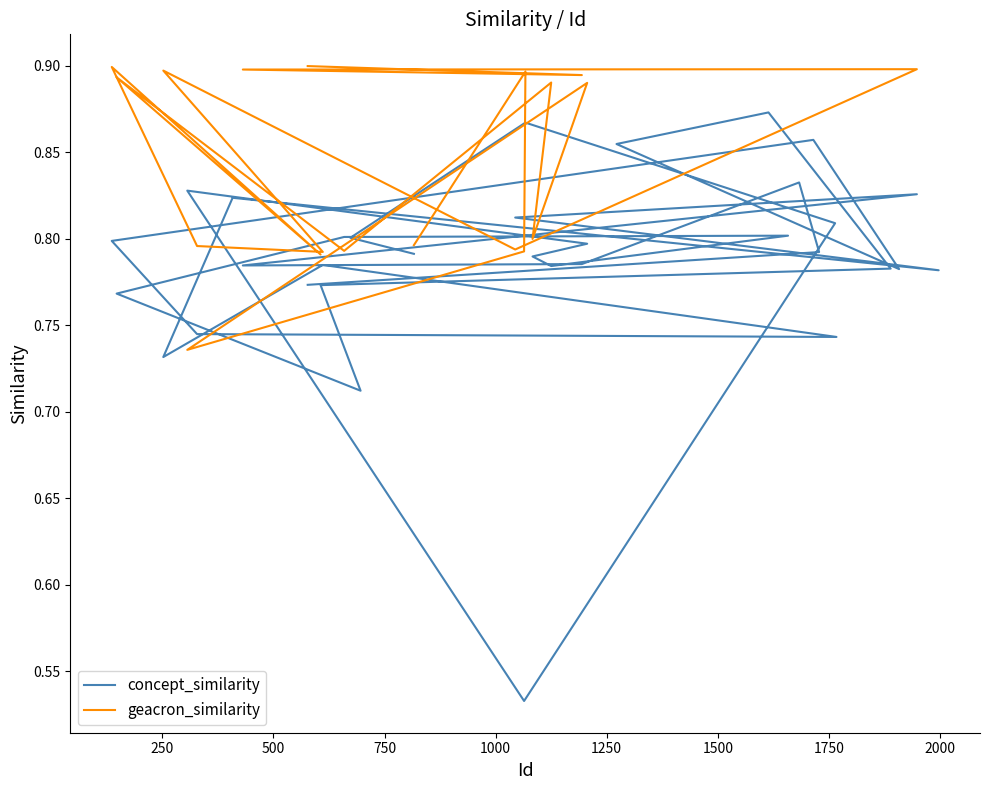

What is the smallest value displayed?

0.5